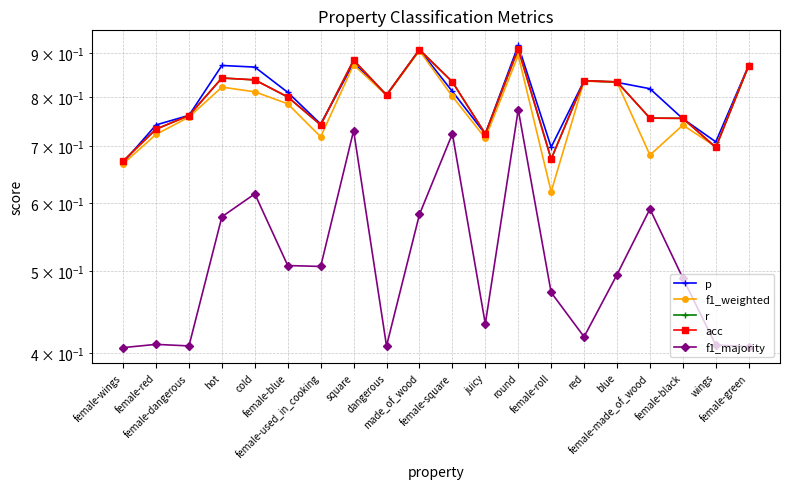

Does the chart have visible grid lines?

Yes